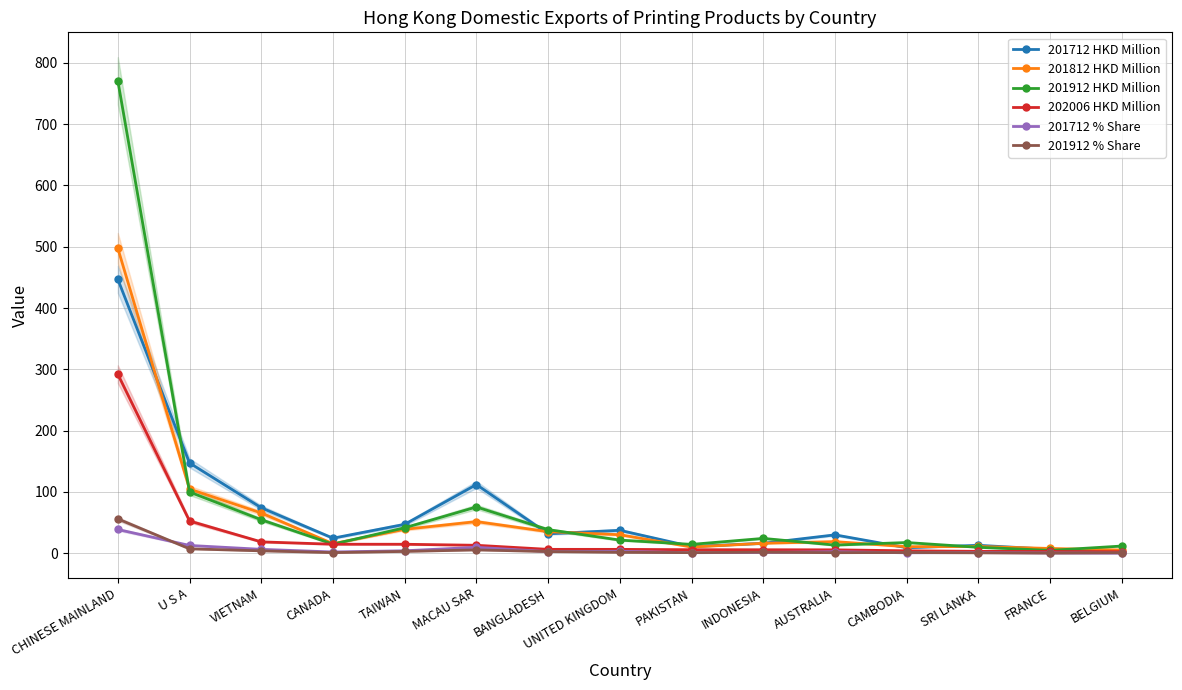

At VIETNAM, list the series in order from largest to smallest.

201712 HKD Million, 201812 HKD Million, 201912 HKD Million, 202006 HKD Million, 201712 % Share, 201912 % Share